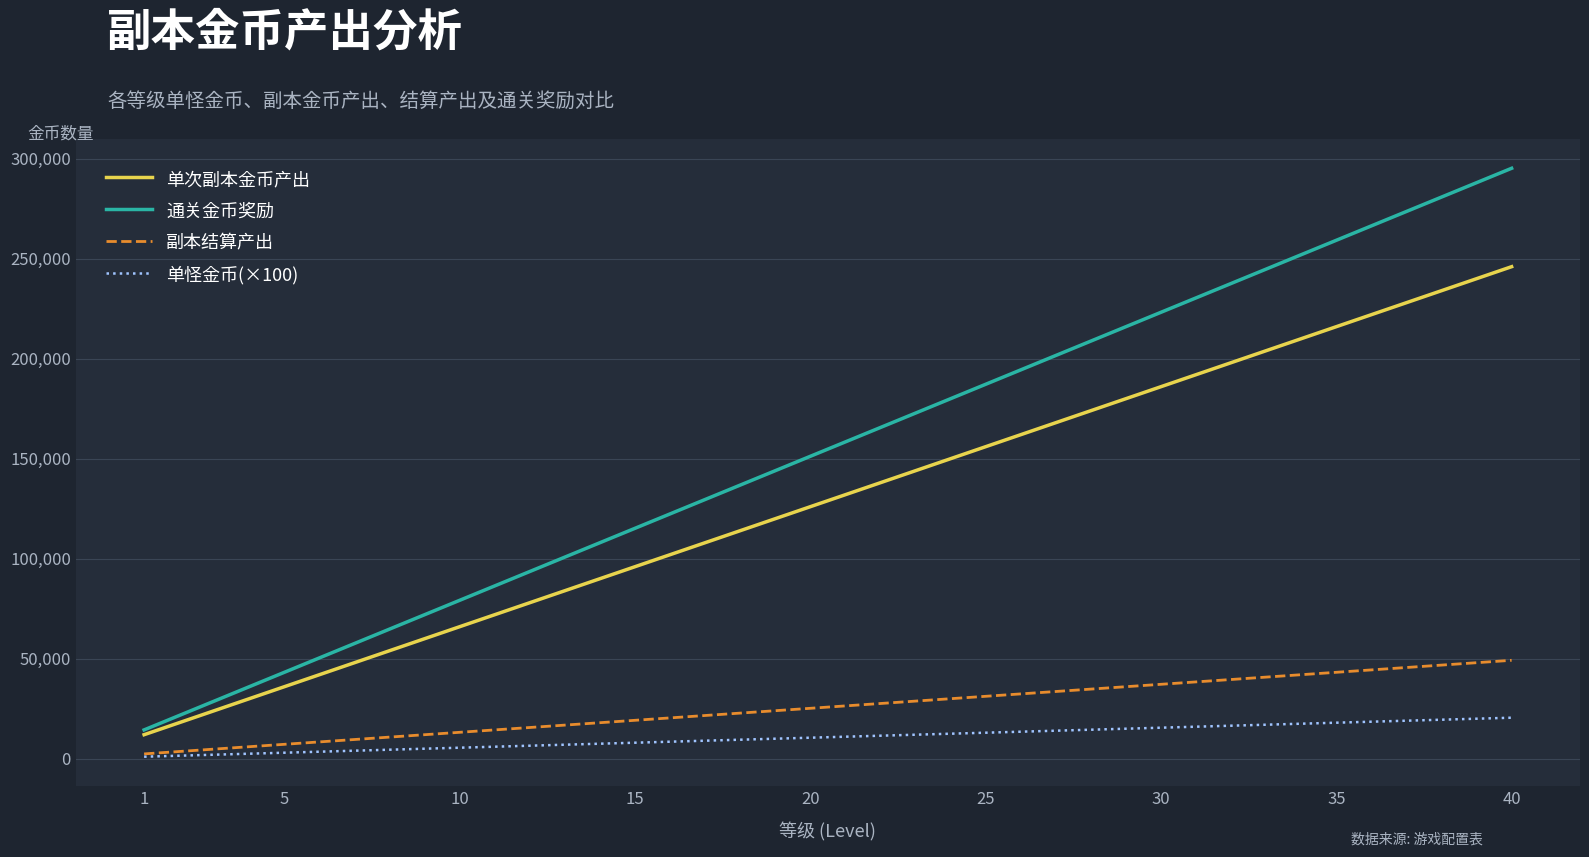

Which series has the largest range (max minus min)?

通关金币奖励